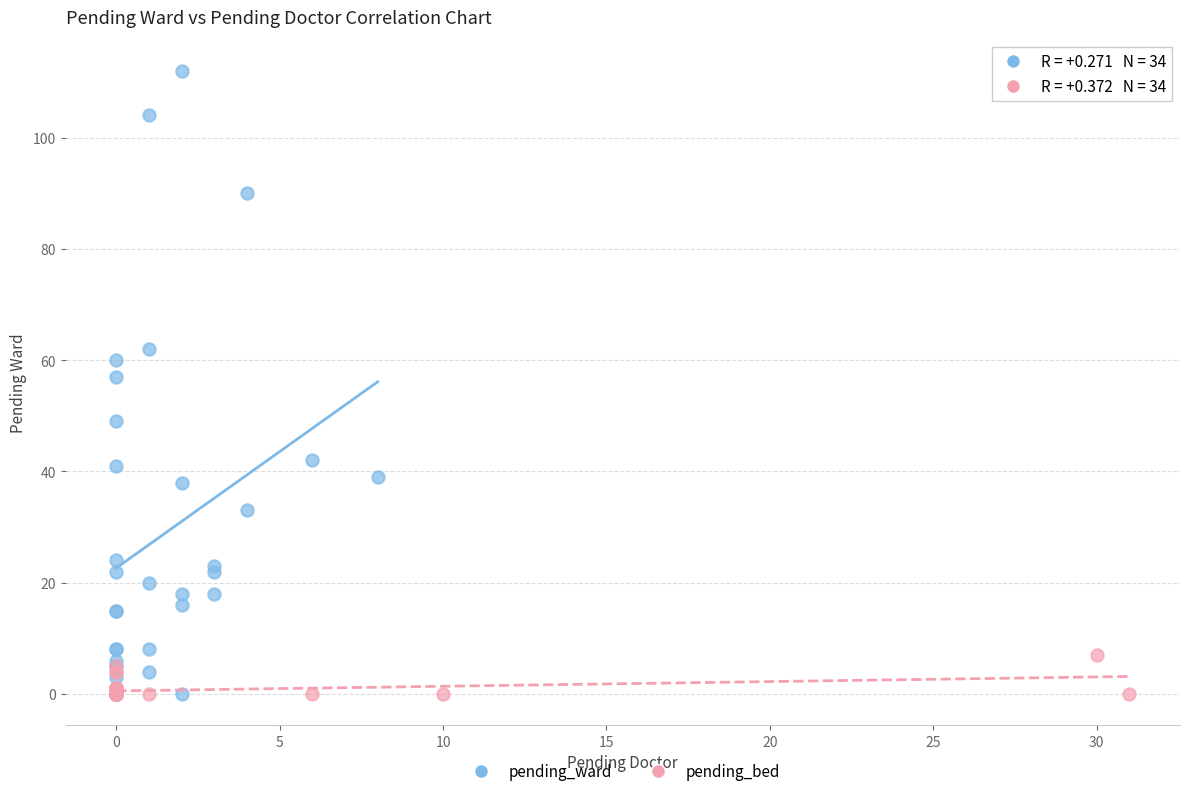

Which series contains the highest Y value?

pending_ward